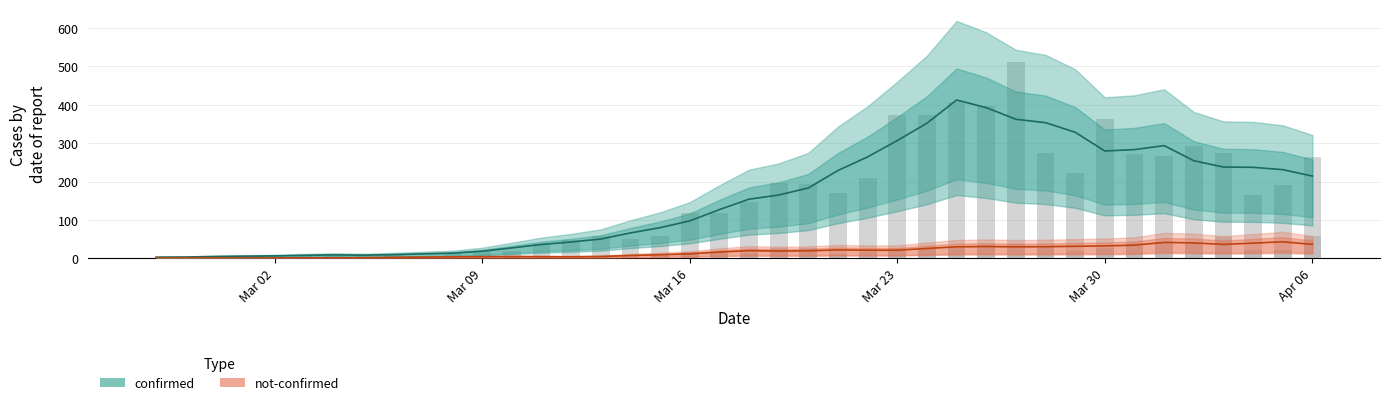

Which series has the widest spread of values?

confirmed